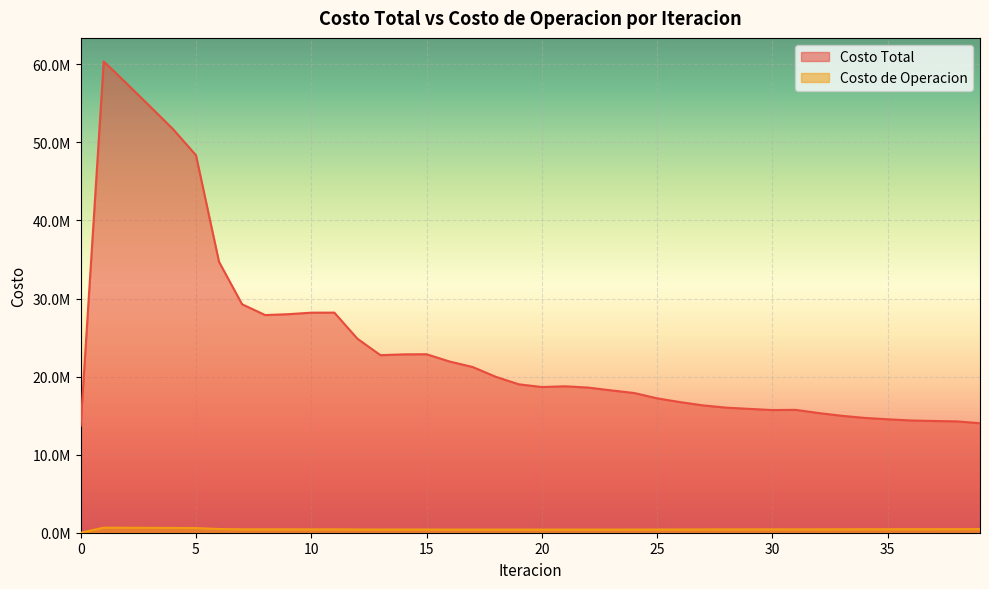

Is it true that Costo de Operacion equals 621712.0 at 37?

False